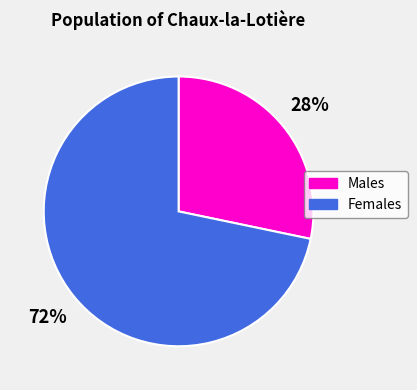

The 28% slice represents 28% of the pie. True or false?

True